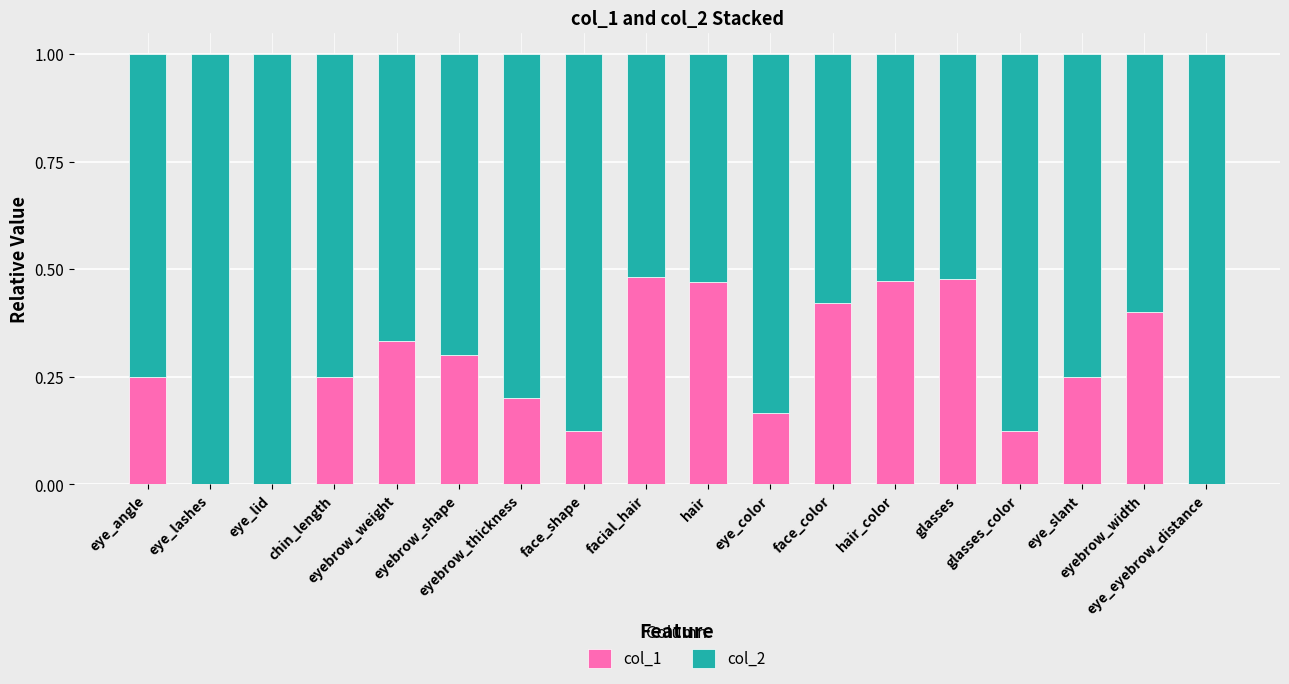

Are the bars horizontal?

No